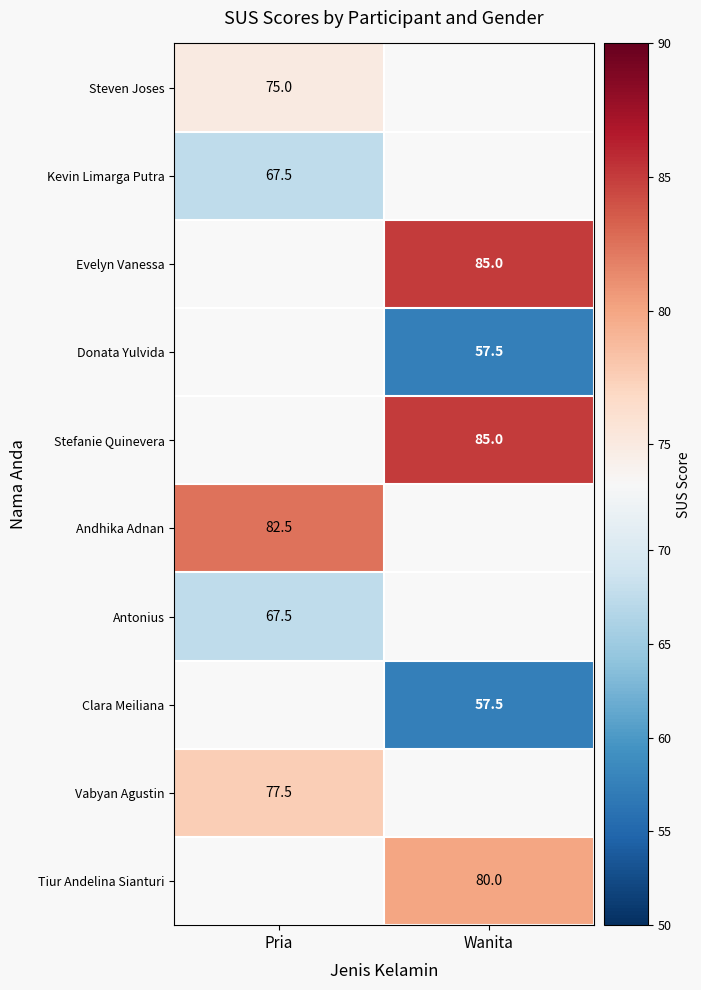

Is it true that Steven Joses equals 20.4 at Pria?

False